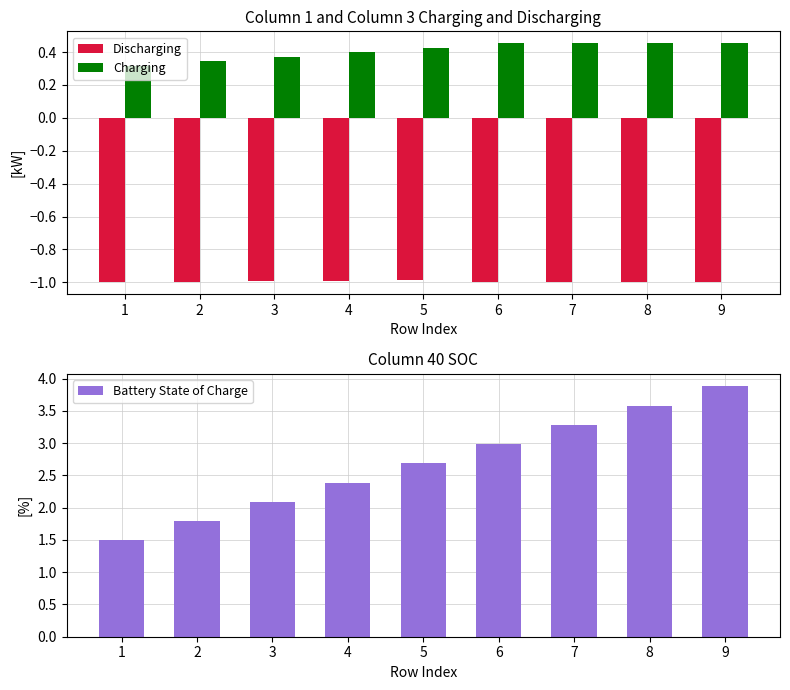

Rank the series by their average value, from lowest to highest.

Discharging, Charging, Battery State of Charge